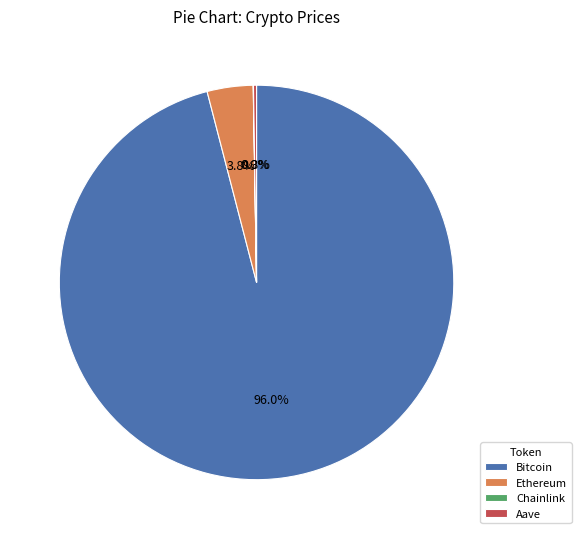

The Ethereum slice represents 4% of the pie. True or false?

True